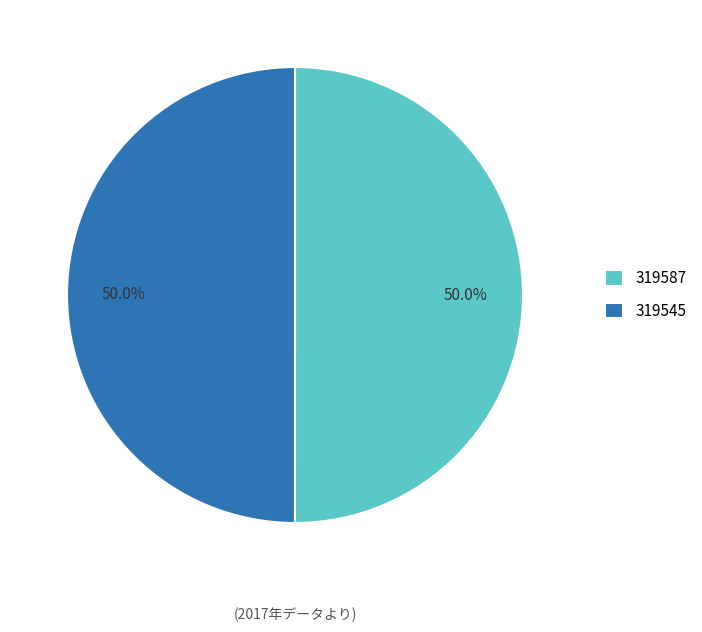

What is the ratio of the value at 319545 to the value at 319587?

1.0